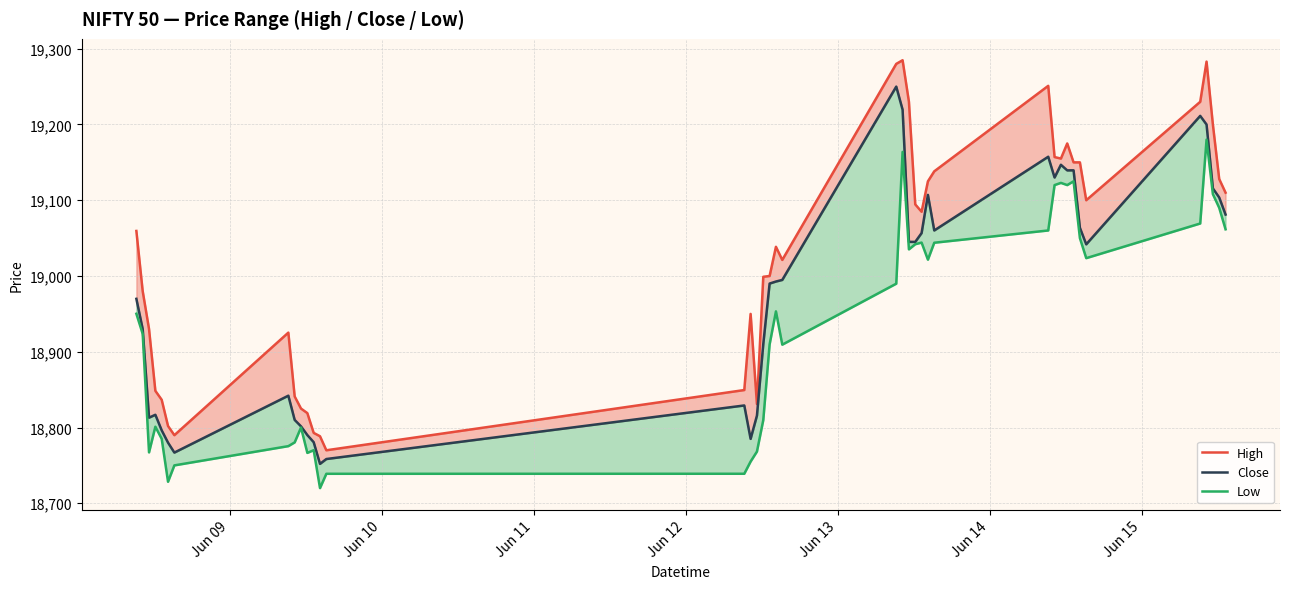

What is the lowest value of the Close series?

18752.0